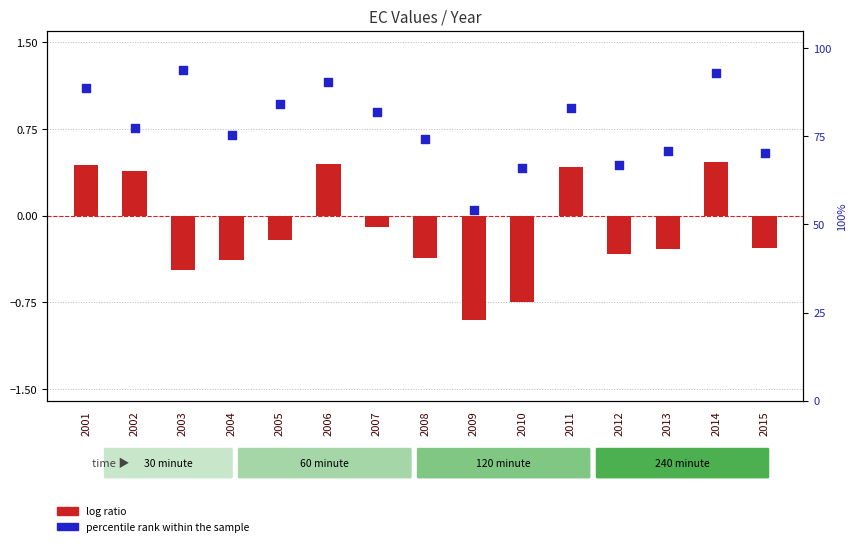

Which series has the largest total across all categories?

percentile rank within the sample